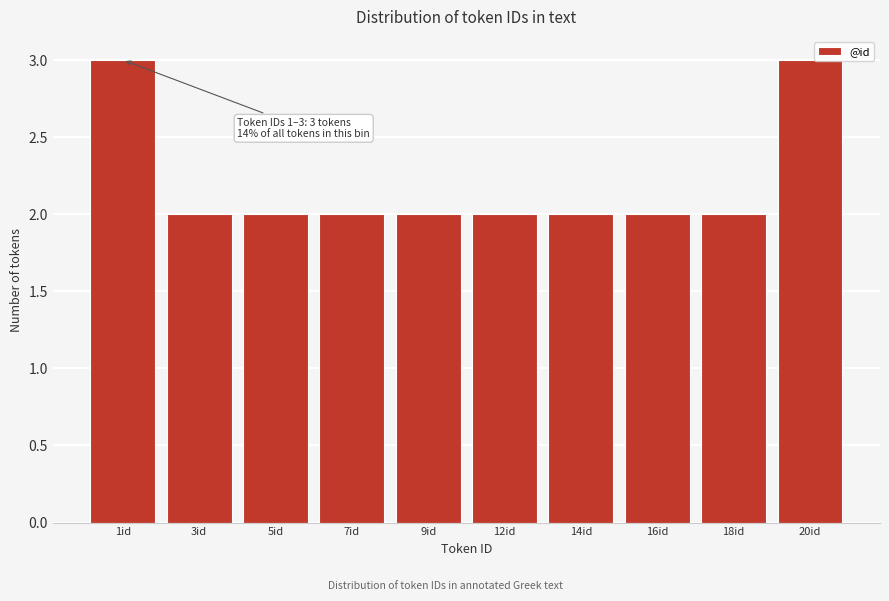

Reading left to right, what are all the values shown in this chart?

1id=3	3id=2	5id=2	7id=2	9id=2	12id=2	14id=2	16id=2	18id=2	20id=3